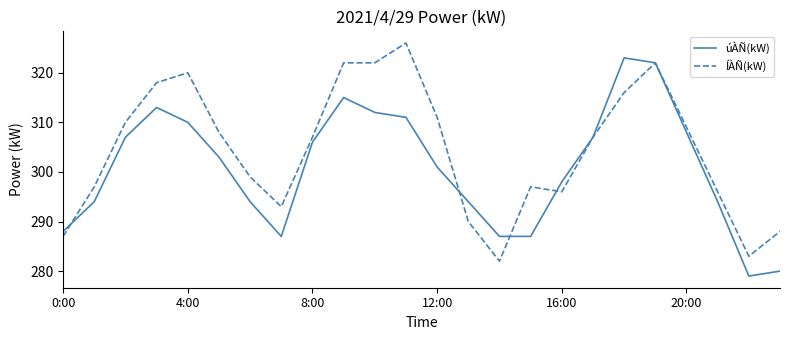

What is the smallest value displayed?

279